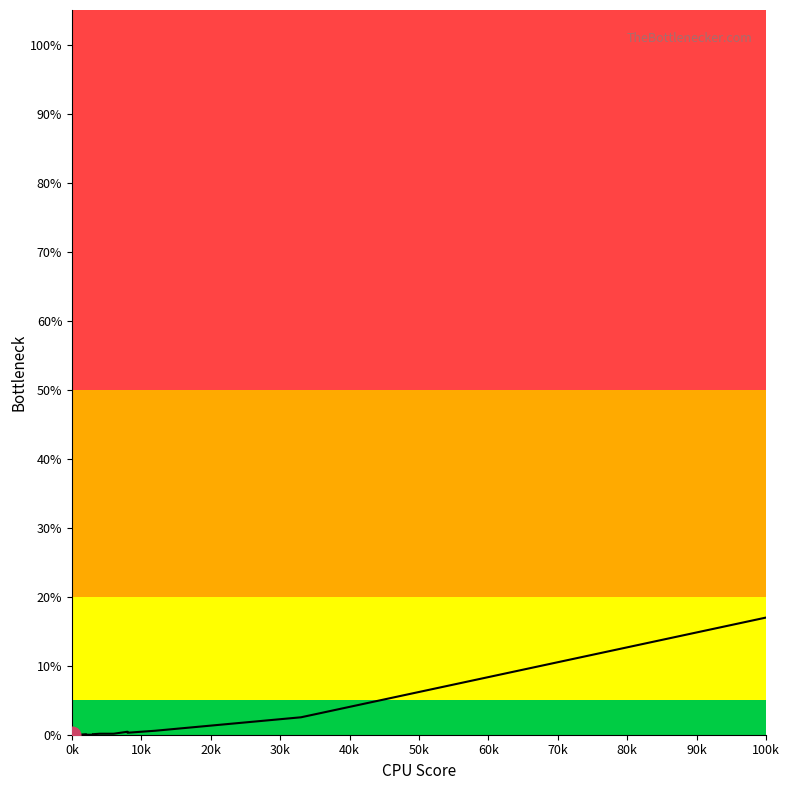

What is the label of the 15th point from the right?

50k